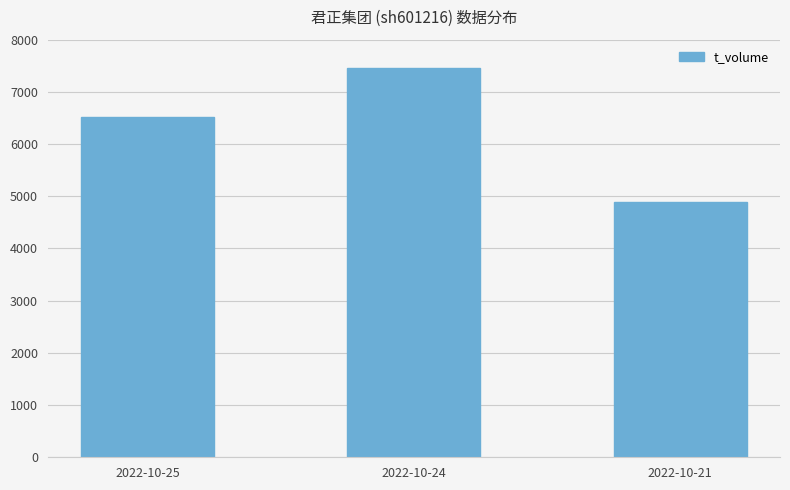

True or false: the data shows 2639 at 2022-10-21.

False